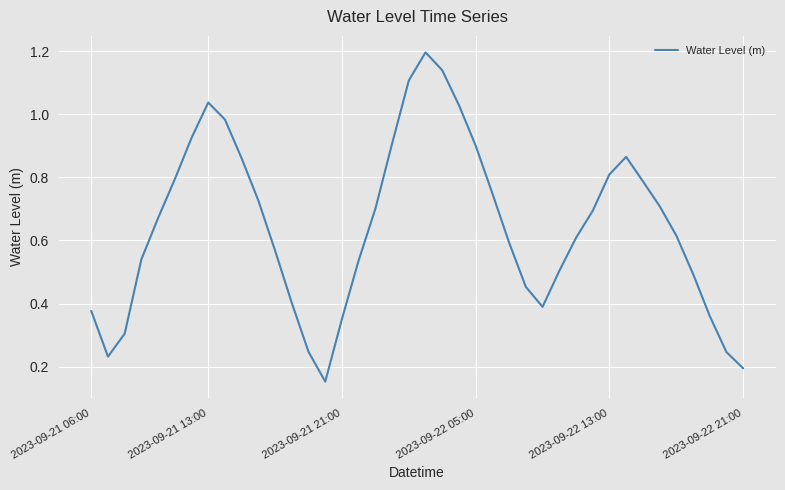

What is the maximum value shown in the chart?

1.2